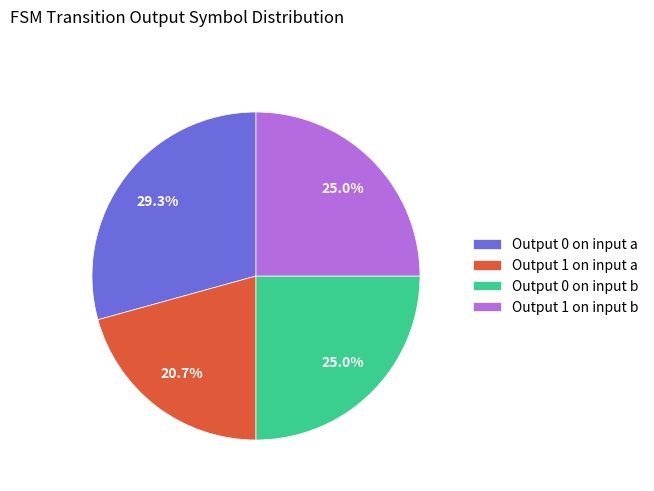

Which slice is the smallest?

Output 1 on input a